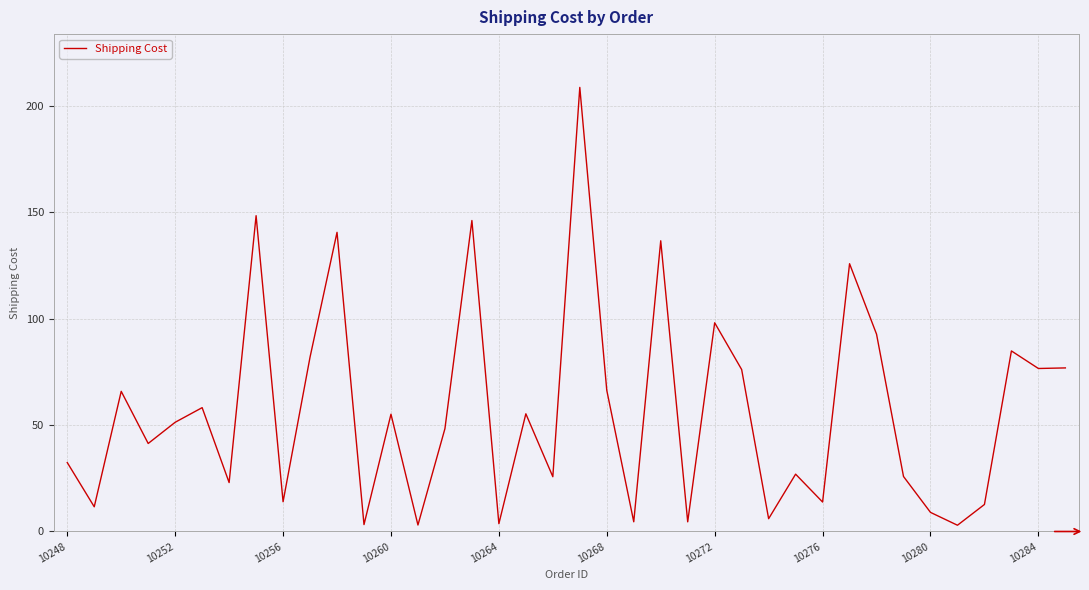

What is the maximum value shown in the chart?

208.6